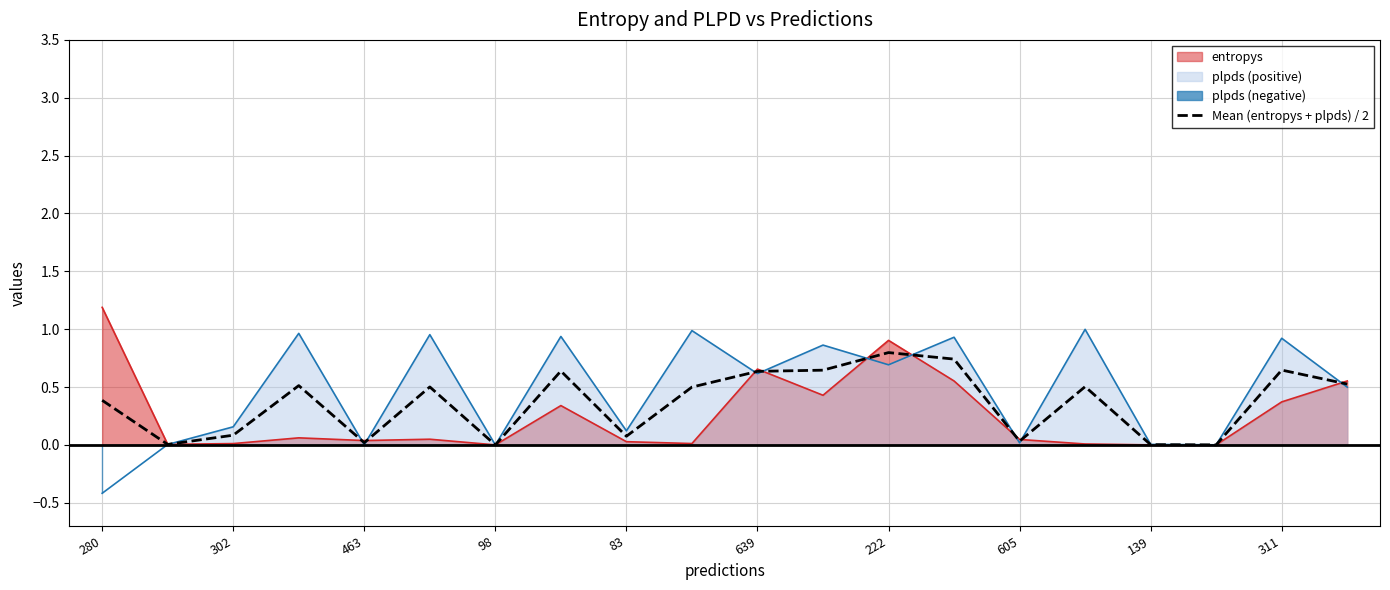

How many points are lower than both their immediate neighbors (excluding endpoints)?

6